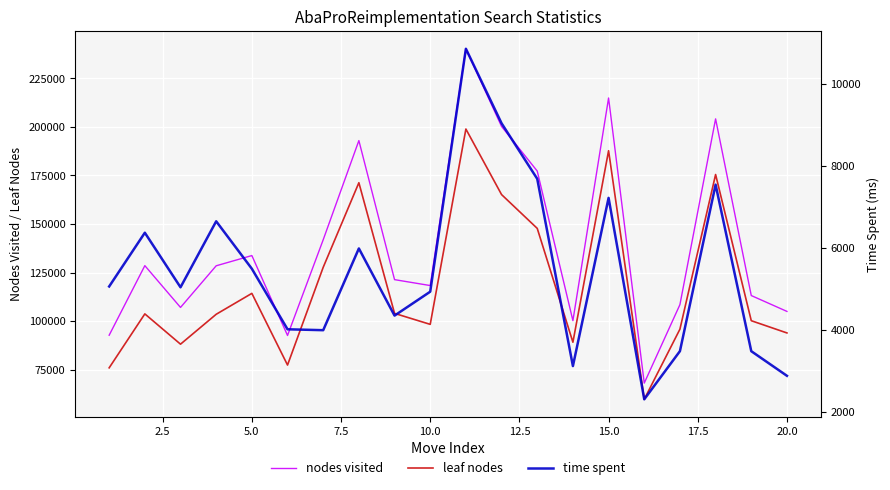

True or false: nodes visited has more than 1 points higher than both neighbors.

True